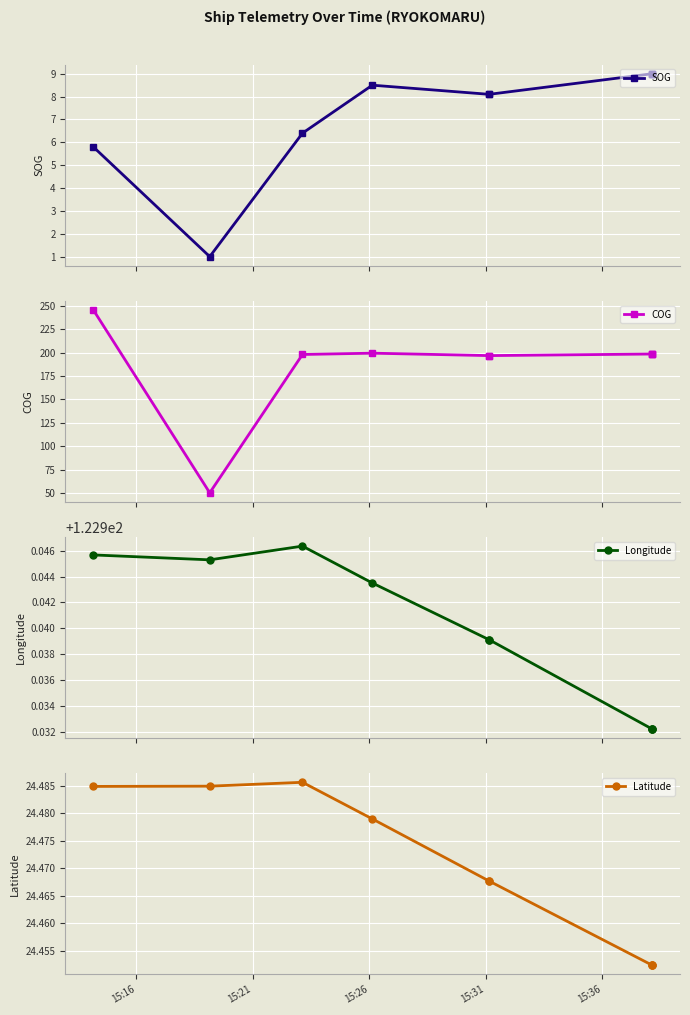

Which category has the lowest value across all series?

15:21